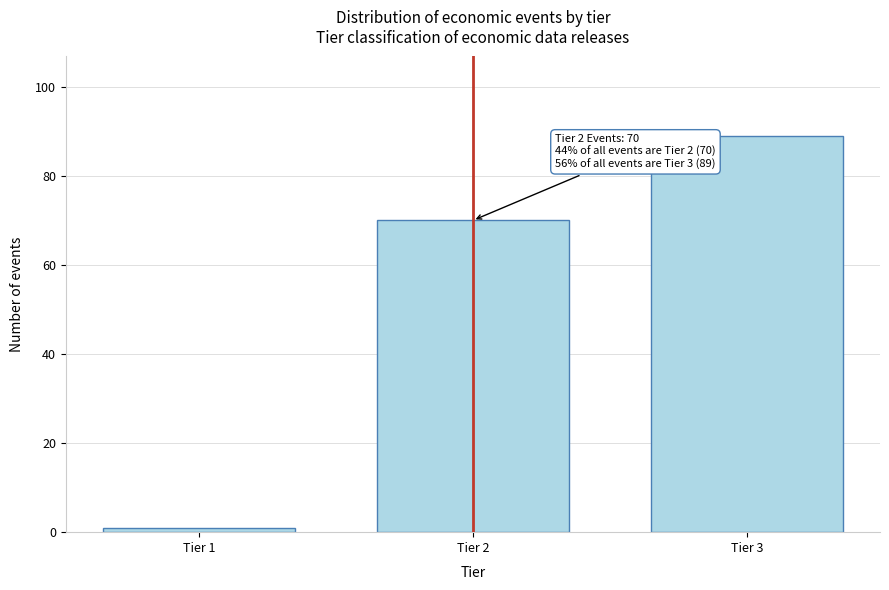

Reading left to right, extract all data points from this chart.

Tier 1=1	Tier 2=70	Tier 3=89